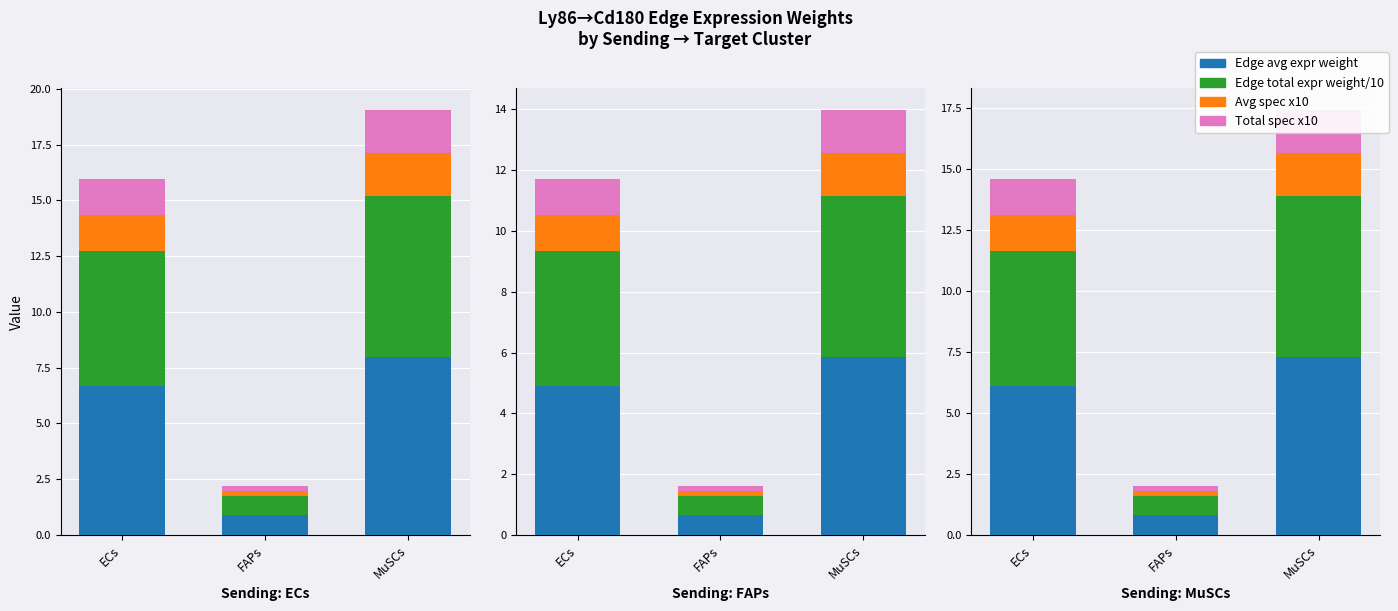

What is the value of the Edge avg expr weight bar at the 2nd from the left?

0.9